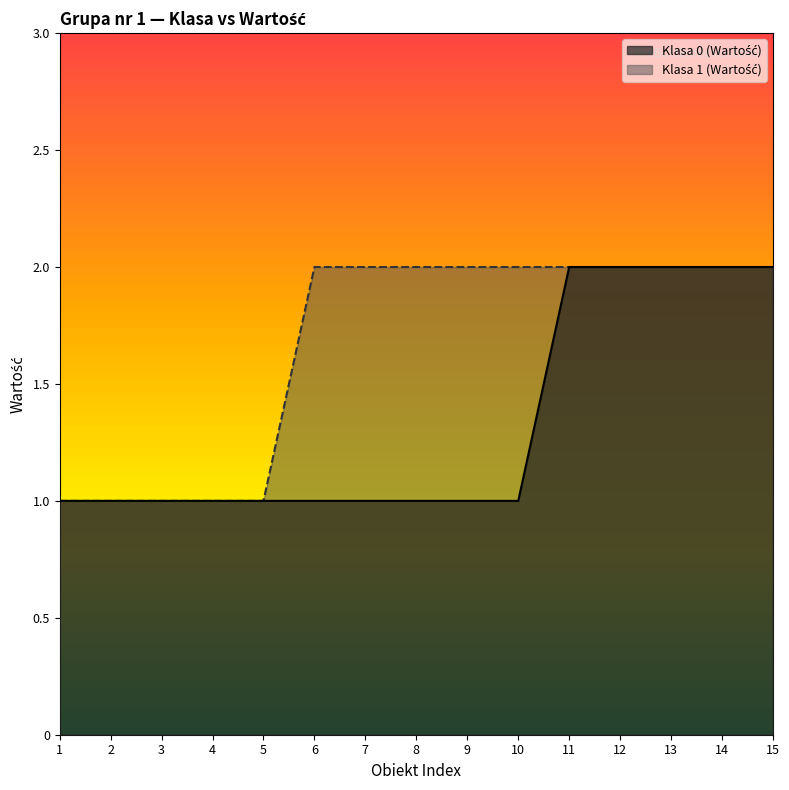

True or false: Klasa 0 (Wartość) and Klasa 1 (Wartość) intersect in this chart.

False